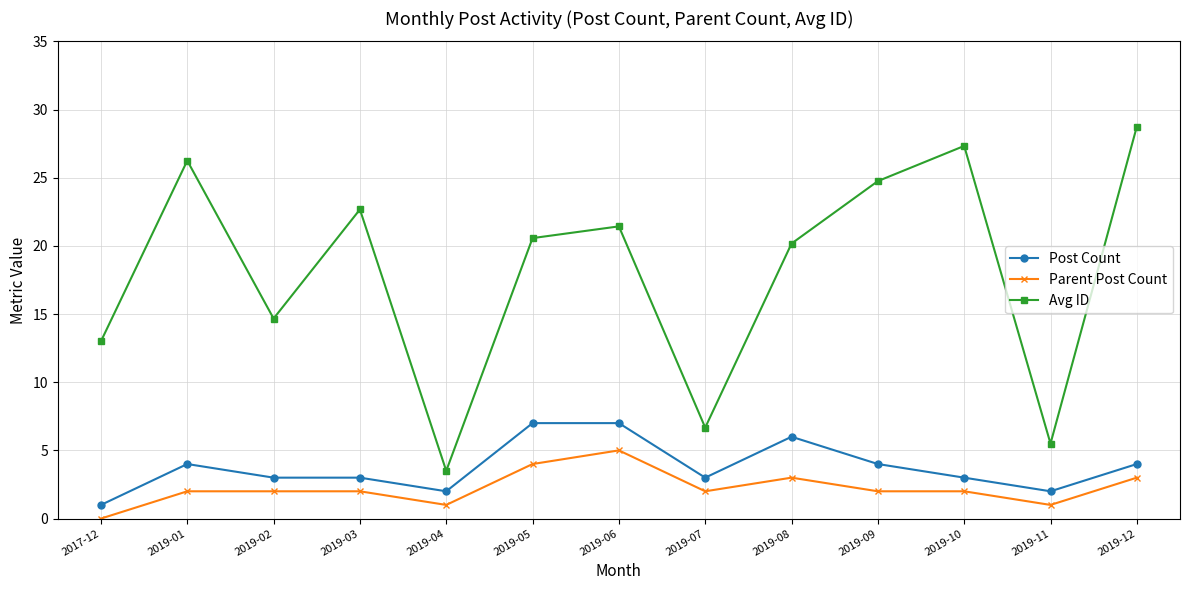

True or false: Avg ID and Parent Post Count cross at least once.

False